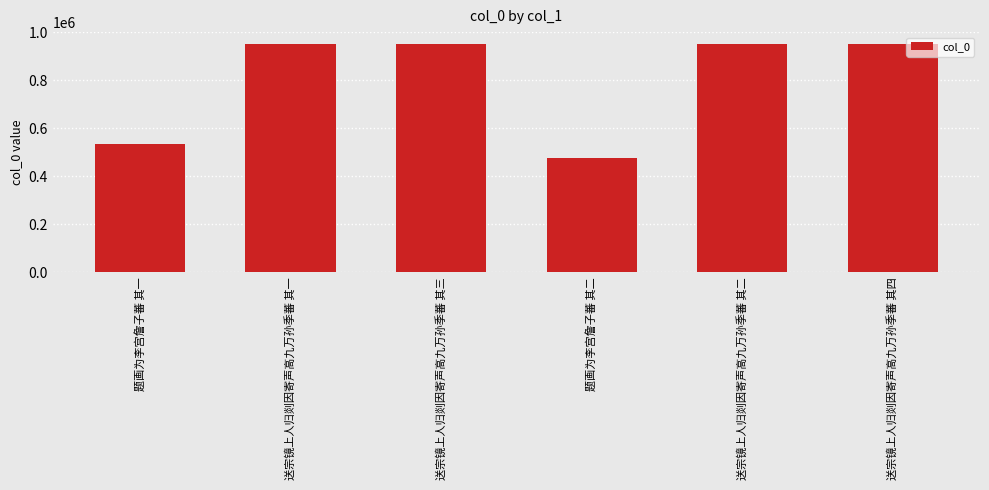

Does the chart contain any negative values?

No